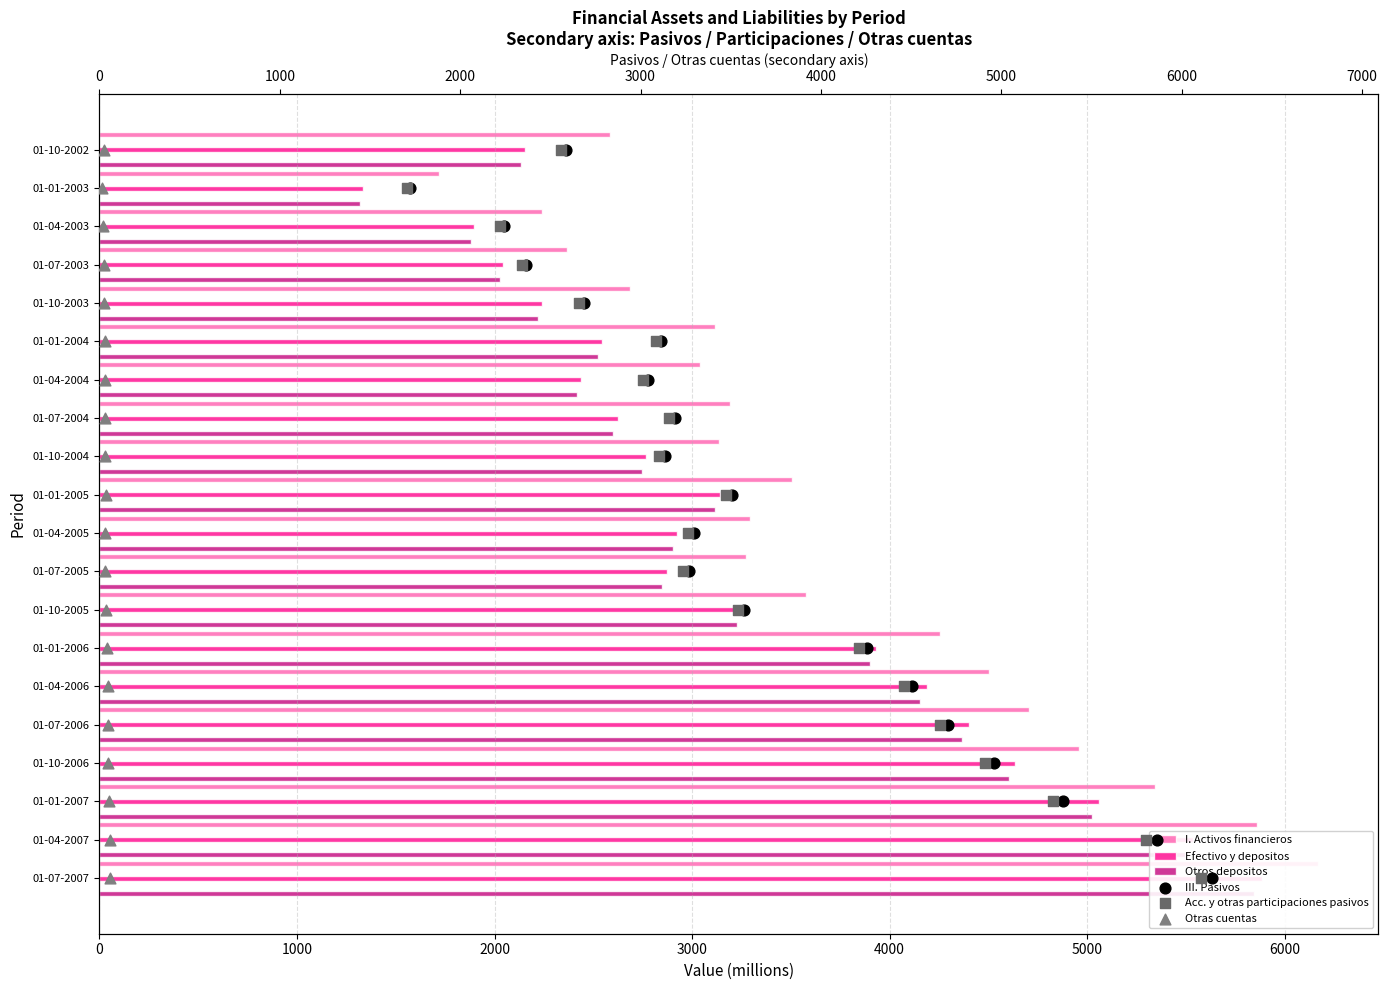

Is the value of Acc. y otras participaciones pasivos at 14 greater than the value of Otras cuentas at 19?

No